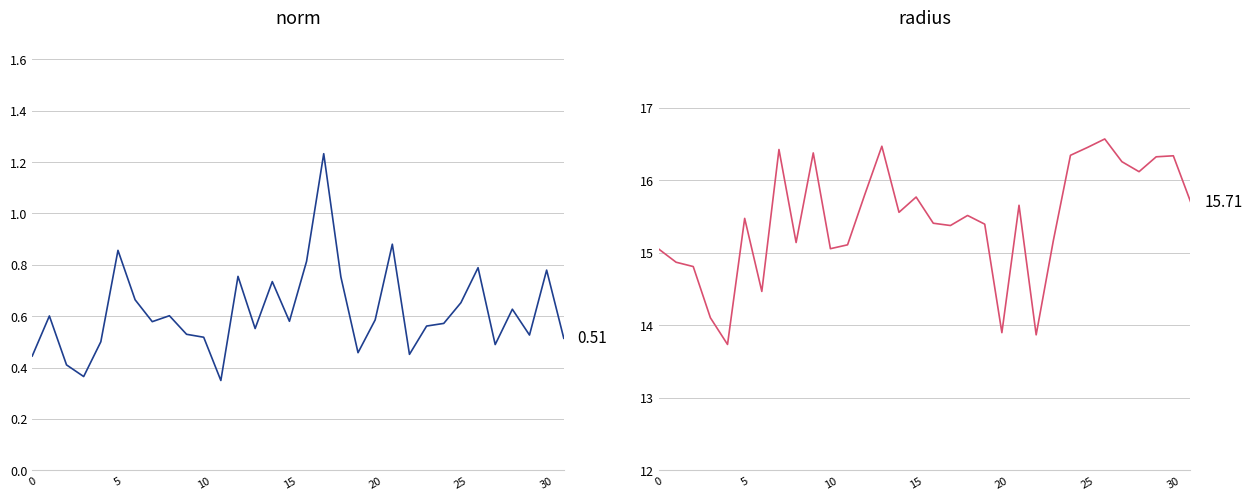

Is this an area chart (filled region under the line)?

No